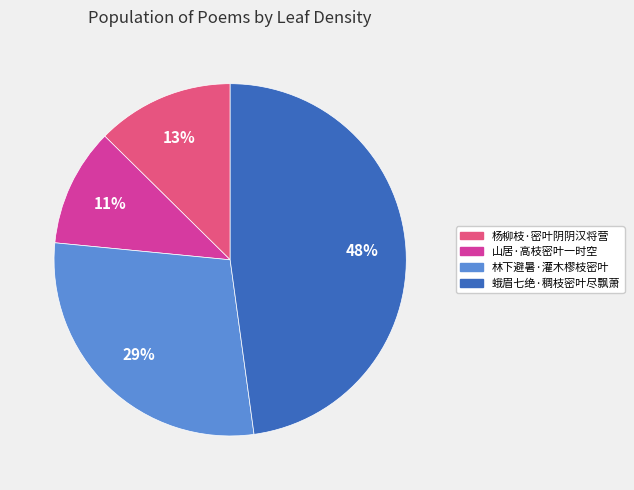

To the nearest percent, what is the average slice percentage?

25%